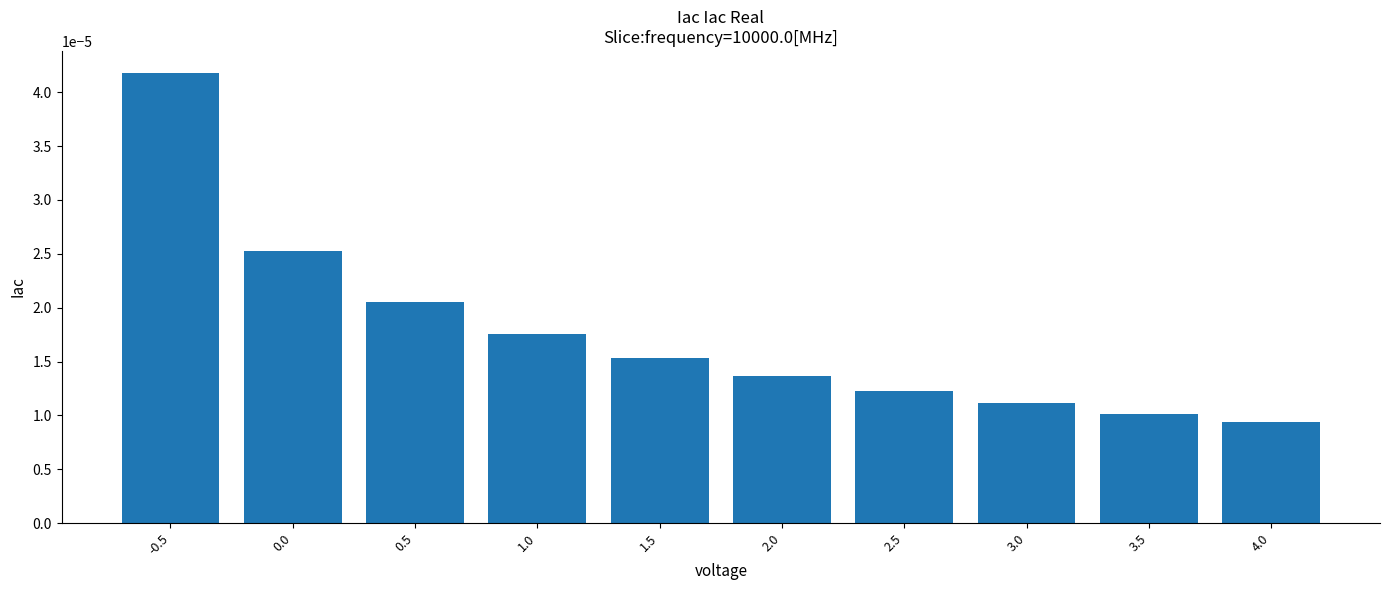

Are the bars horizontal?

No